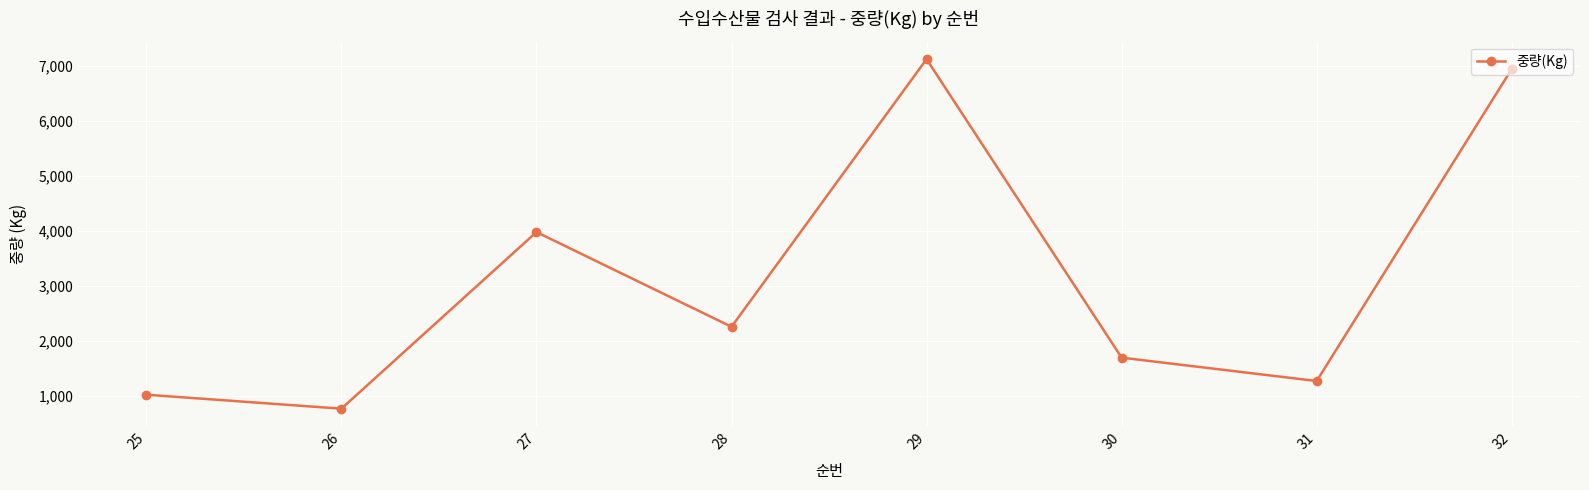

What is the change in value from 25 to 30?

+674